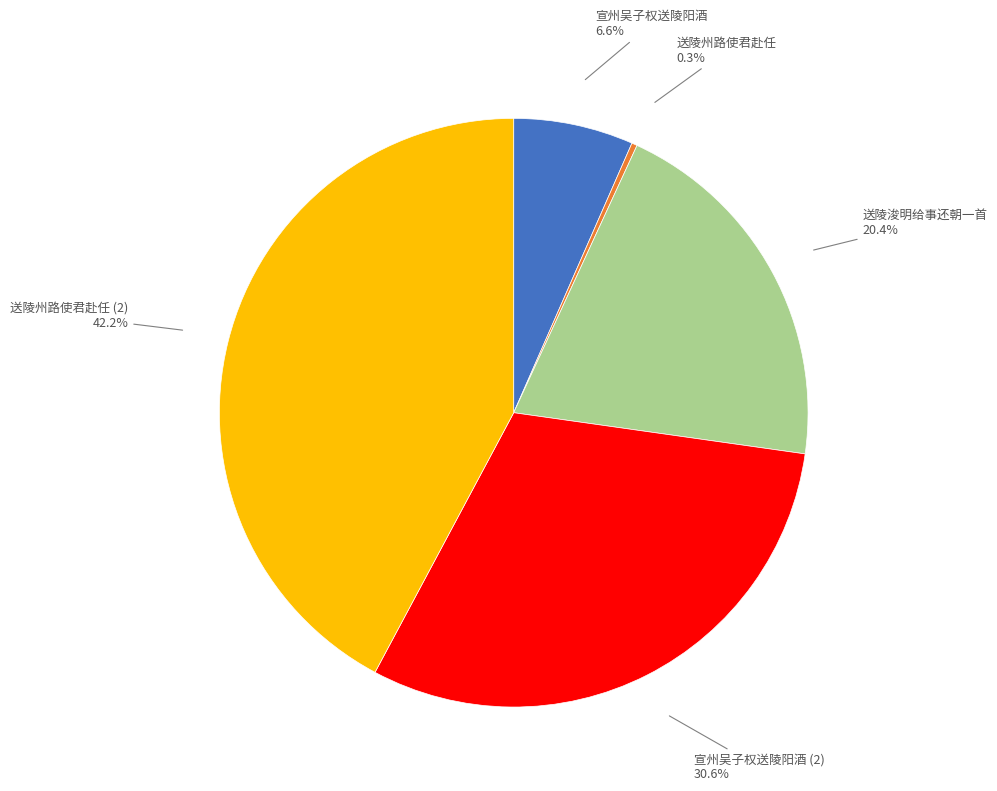

Rank the categories by value from highest to lowest.

送陵州路使君赴任 (2), 宣州吴子权送陵阳酒 (2), 送陵浚明给事还朝一首, 宣州吴子权送陵阳酒, 送陵州路使君赴任